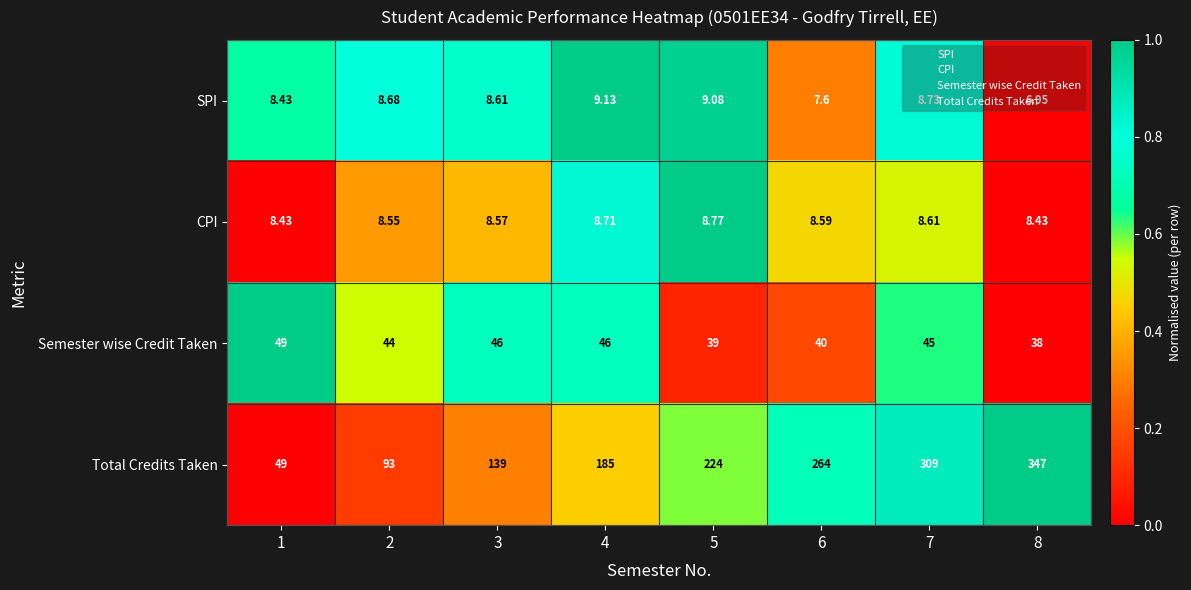

Which series has the largest range (max minus min)?

Total Credits Taken